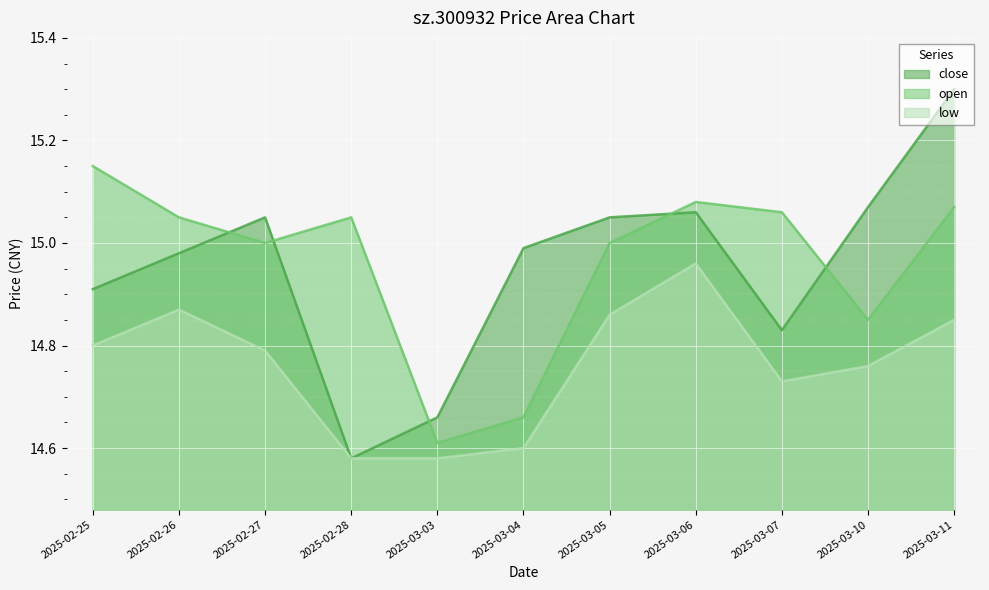

What is the average value of the open series?

15.0